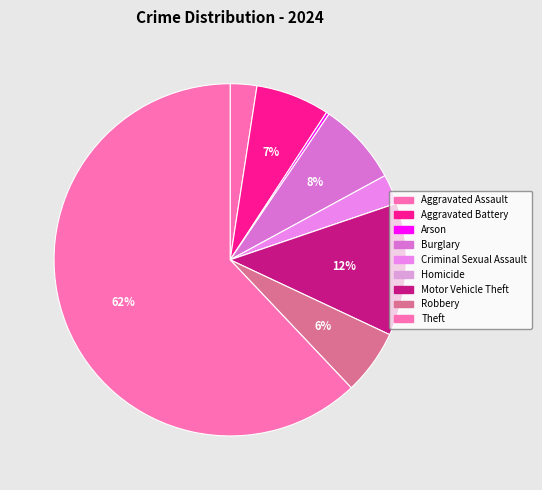

How many segments does this pie chart have?

9